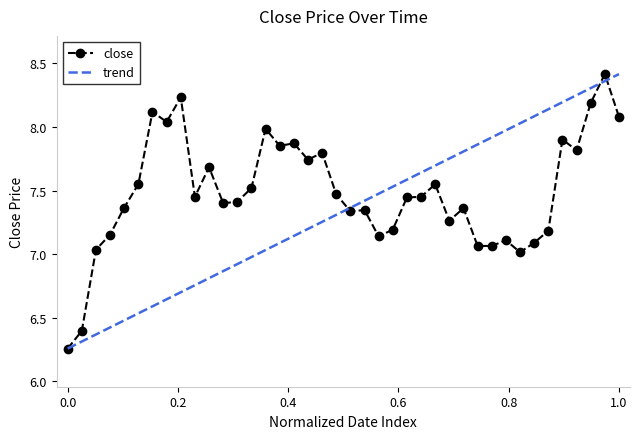

True or false: the data shows 13.5 at 2013-03-05.

False